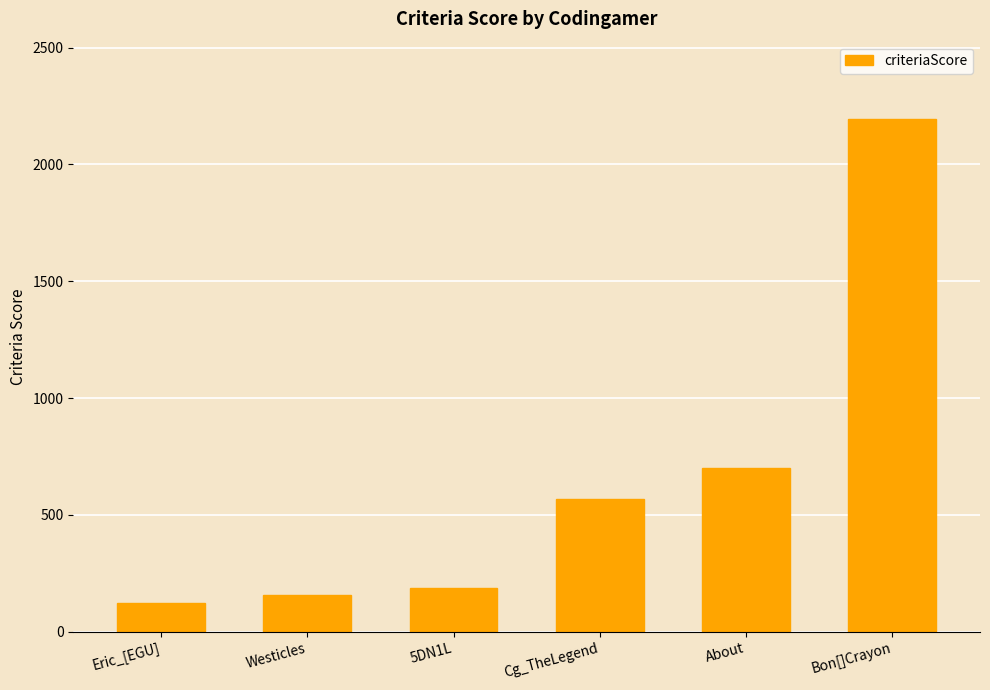

Reading left to right, transcribe all the data shown in this chart.

Eric_[EGU]=124	Westicles=159	5DN1L=189	Cg_TheLegend=567	About=702	Bon[]Crayon=2196